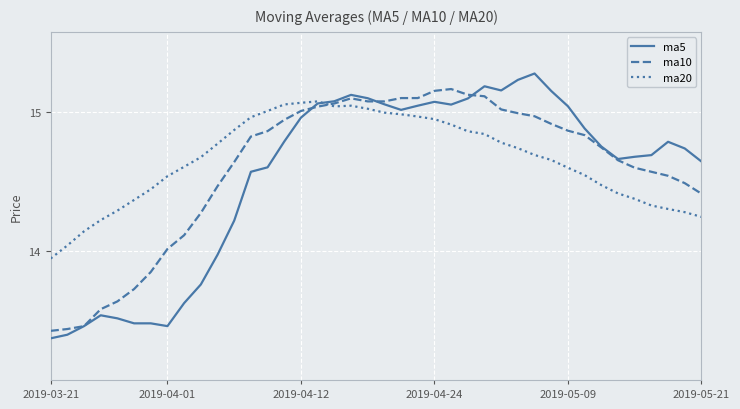

How many interior local valleys does the ma5 series have?

5